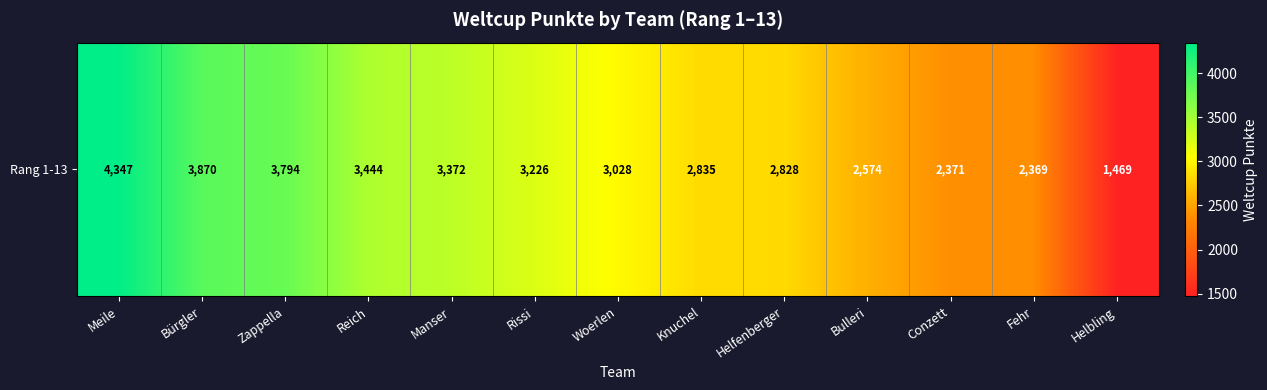

Where does the data first go above 3028?

Meile